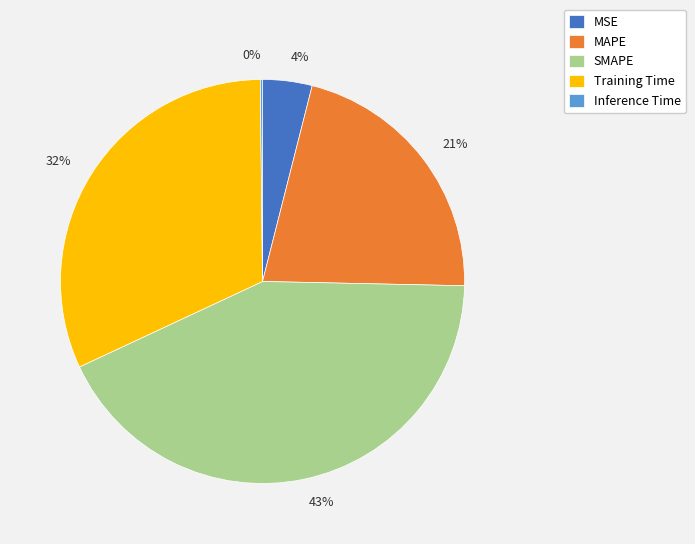

Does any single category account for the majority?

No